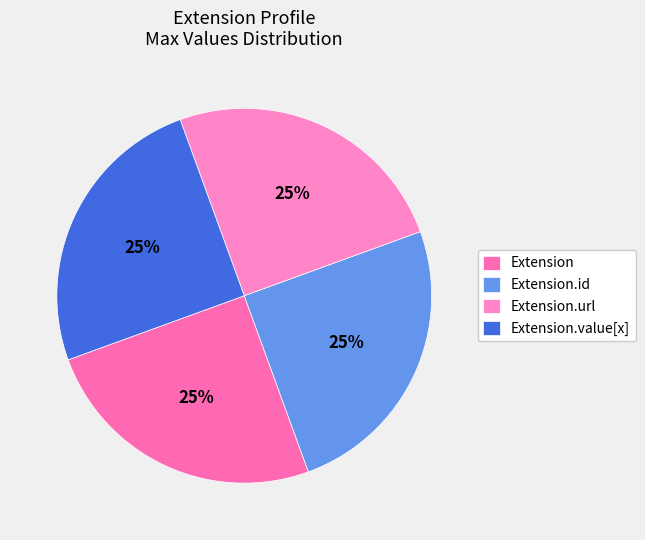

To the nearest percent, what is the difference between the largest and smallest slice percentages?

0%